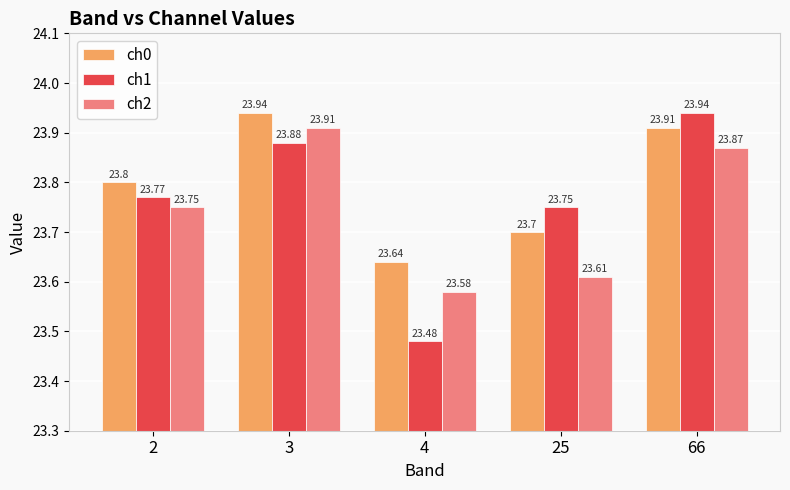

Which series has the largest total across all categories?

ch0